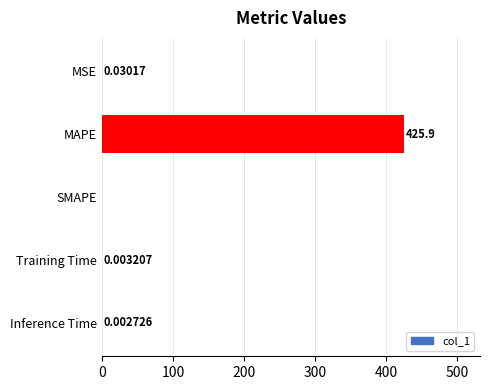

Which category has the highest value across all series?

MAPE